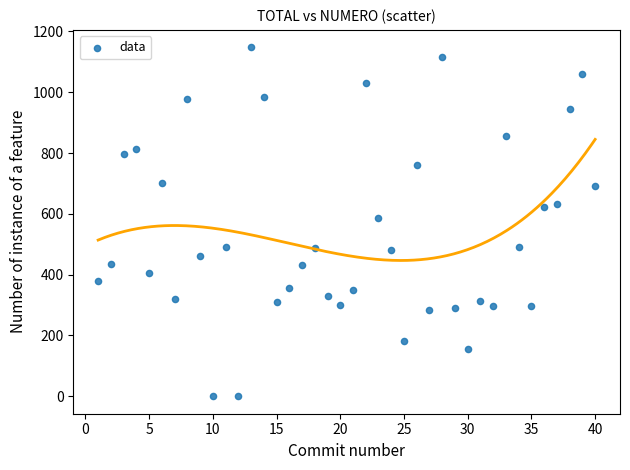

What is the range of Y values (max minus min)?

1147.6